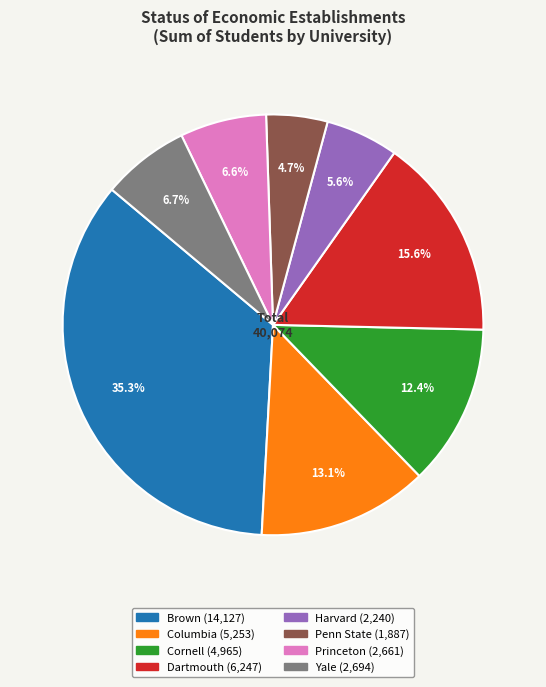

What is the largest slice in the pie chart?

Brown